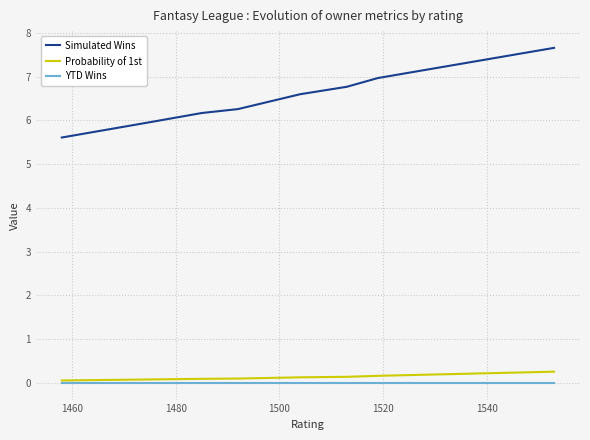

Which series has the largest range (max minus min)?

Simulated Wins